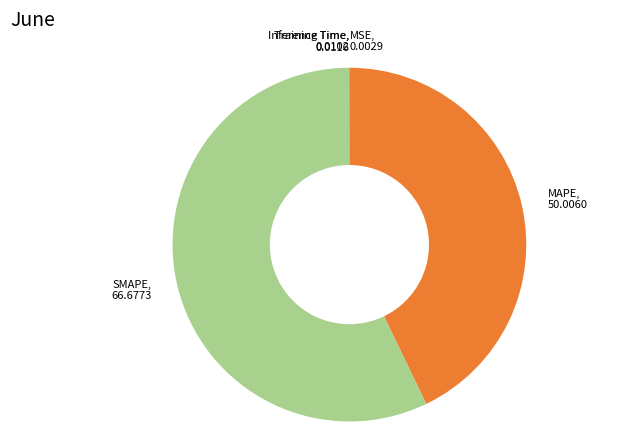

What is the largest slice in the pie chart?

SMAPE